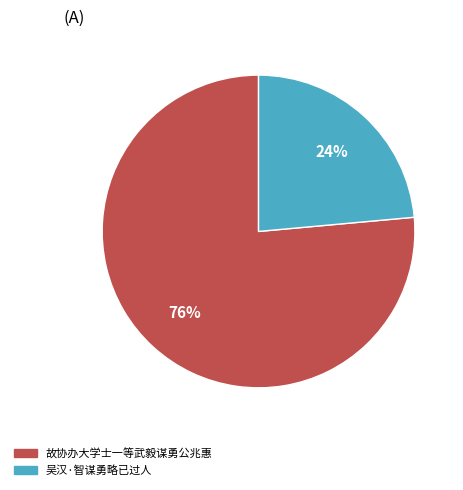

Which slice is the largest?

故协办大学士一等武毅谋勇公兆惠